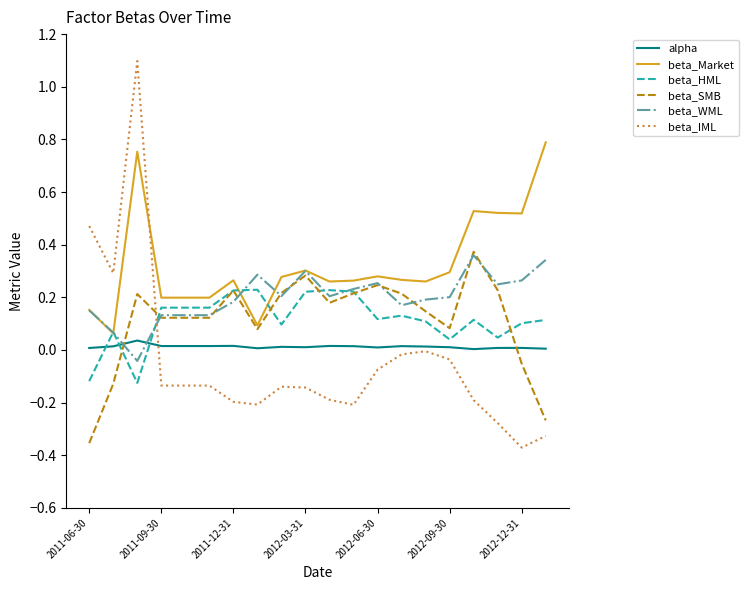

True or false: beta_Market and alpha intersect in this chart.

False